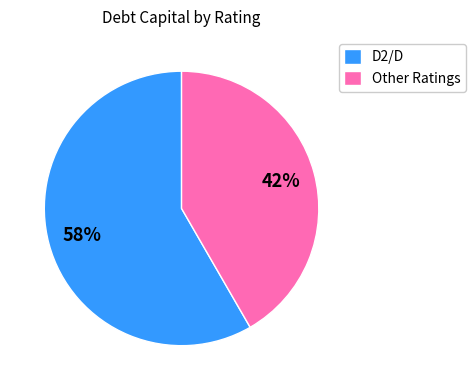

Which slice is the largest?

D2/D